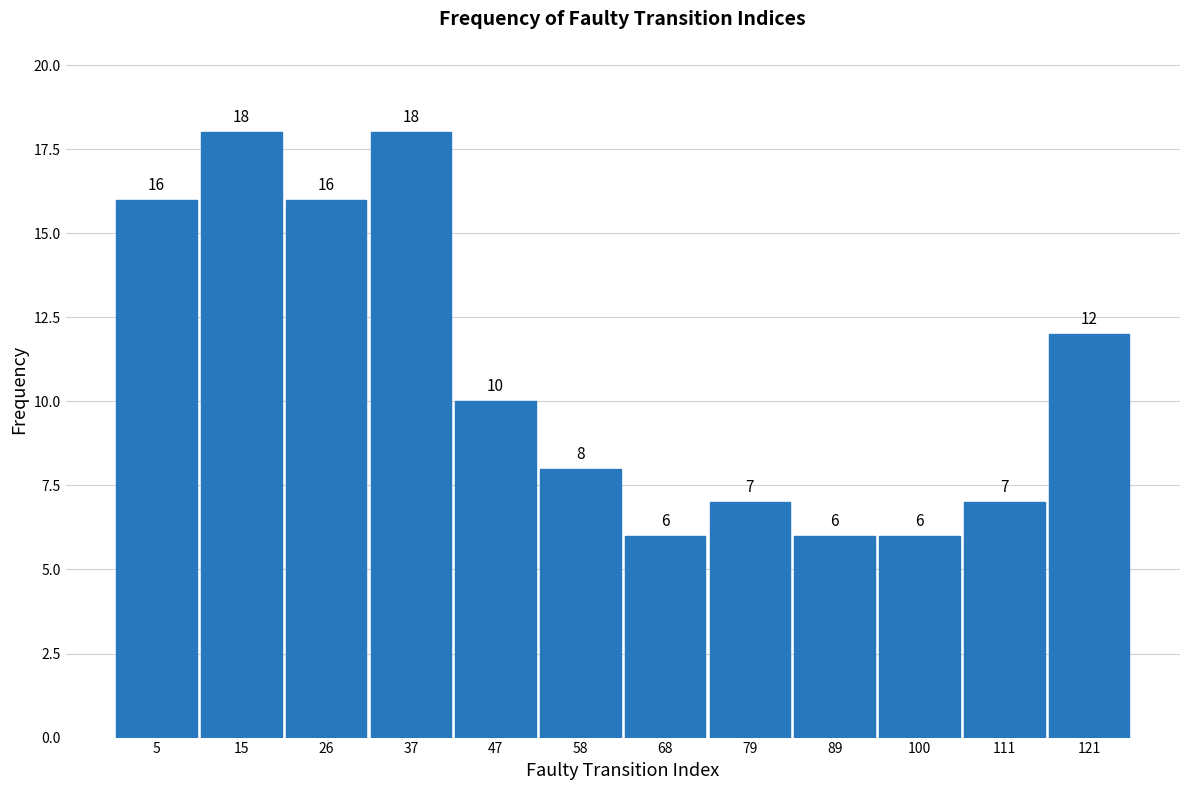

Reading left to right, list every bar in this chart as the range it spans on the x-axis followed by its height. The bar edges are not printed on the chart, so give them approximately, as read against the axis.

0 to 10: 16
10 to 22: 18
22 to 32: 16
32 to 42: 18
42 to 52: 10
52 to 64: 8
64 to 74: 6
74 to 84: 7
84 to 96: 6
96 to 106: 6
106 to 116: 7
116 to 128: 12